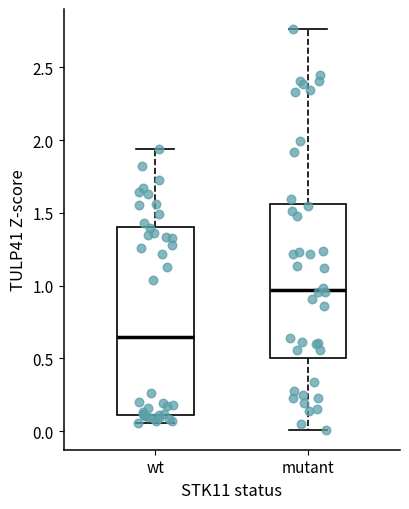

Where does the upper whisker of the box for wt end on the y-axis? The values are not printed on the chart, so give them approximately, as read against the axis.

1.95